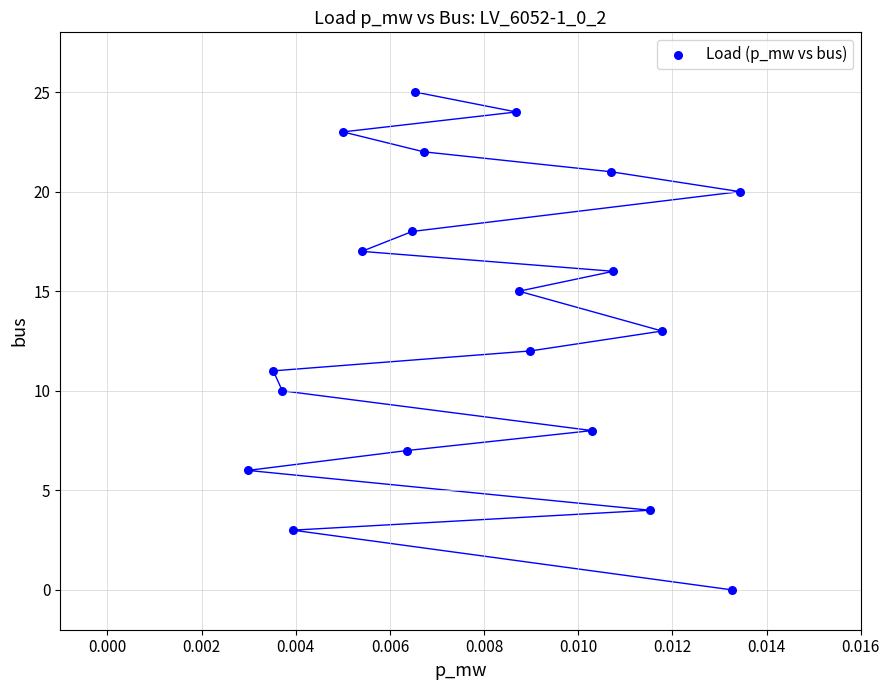

What is the range of Y values (max minus min)?

25